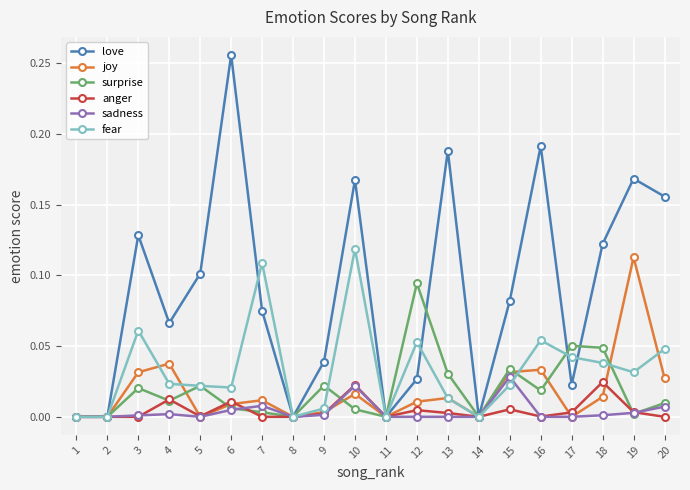

True or false: joy and fear intersect in this chart.

True